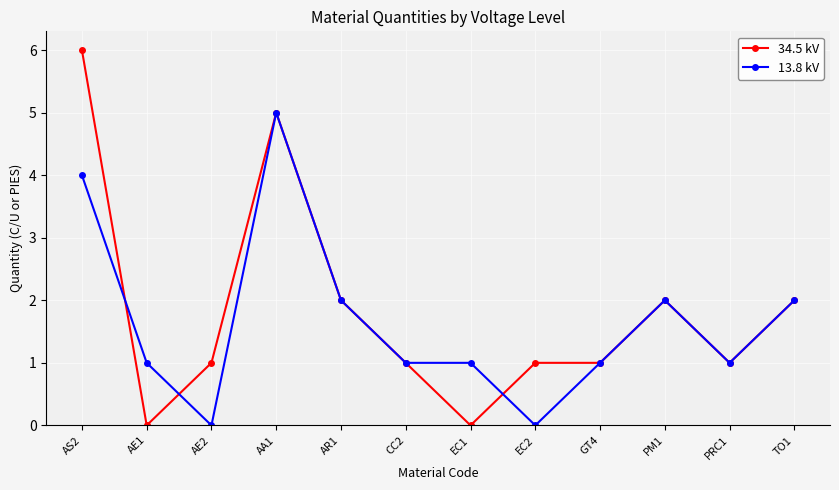

What is the label of the 6th point from the right?

EC1